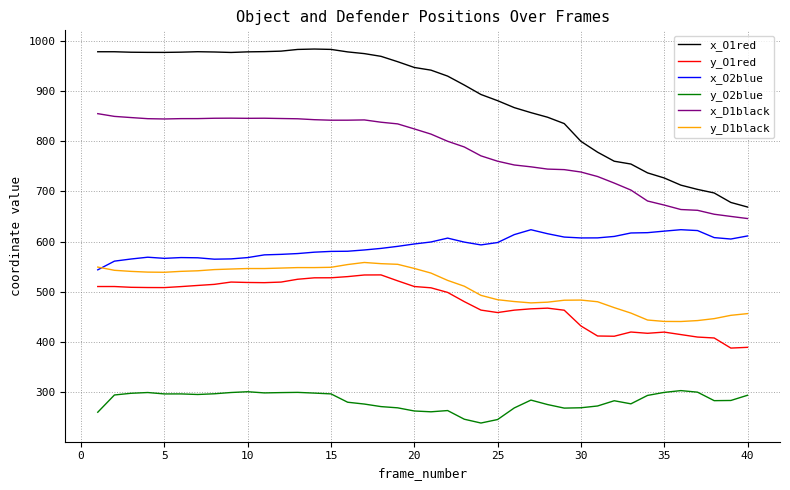

True or false: y_D1black and y_O2blue cross at least once.

False